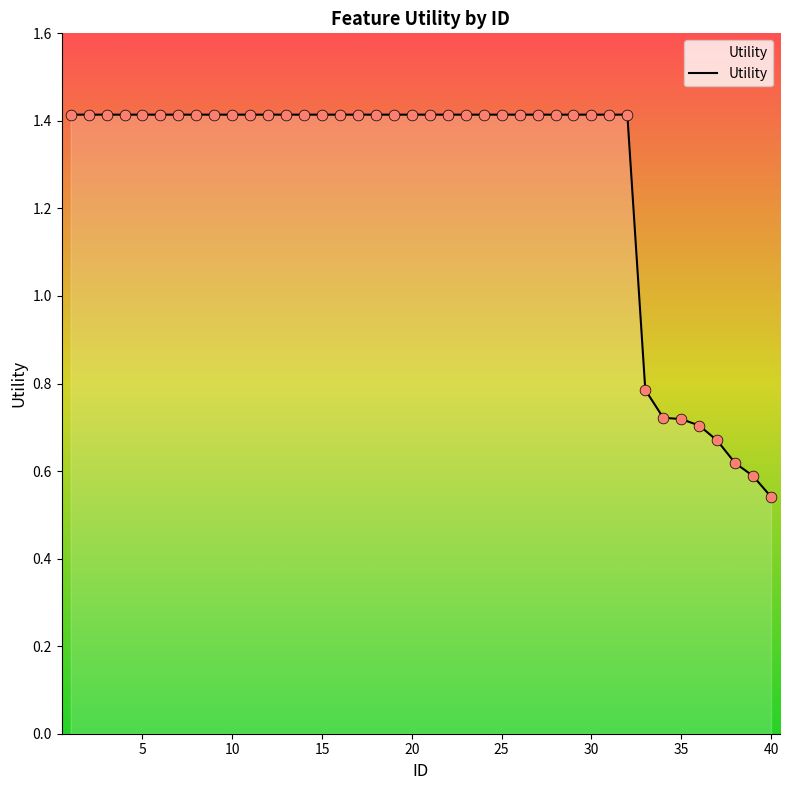

What is the difference between the maximum and minimum values?

0.9